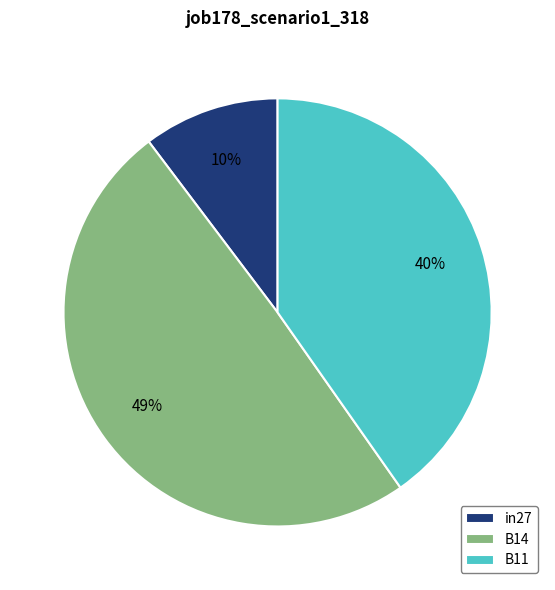

To the nearest percent, what is the difference between the largest and smallest slice percentages?

39%